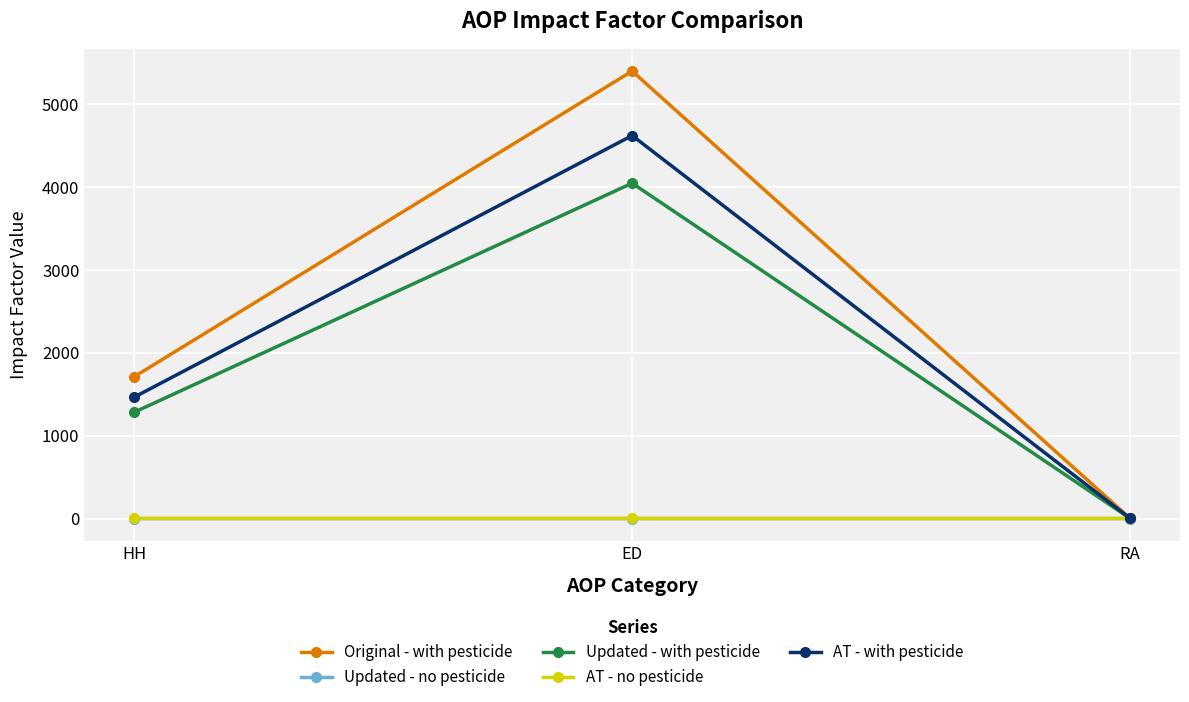

What is the minimum value for Original - with pesticide?

1.4